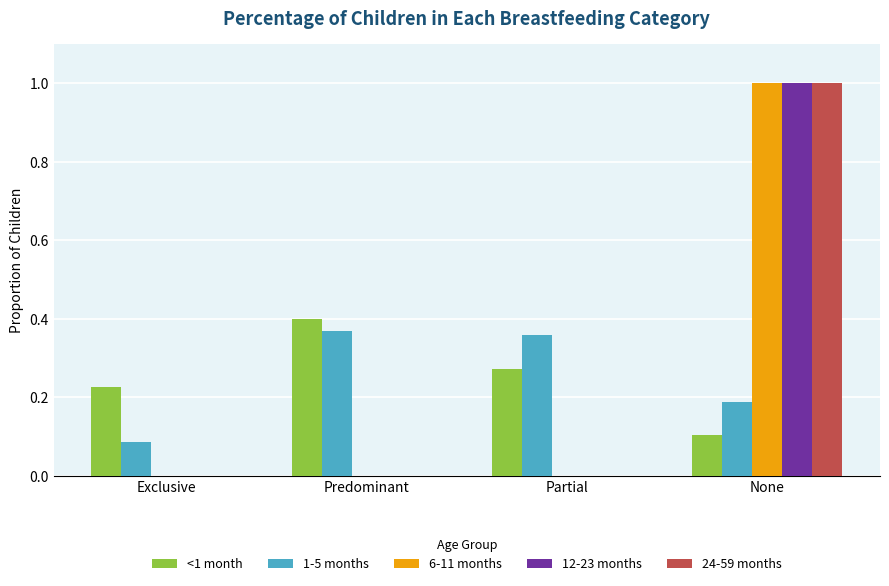

Is it true that 24-59 months equals -0.7 at Exclusive?

False